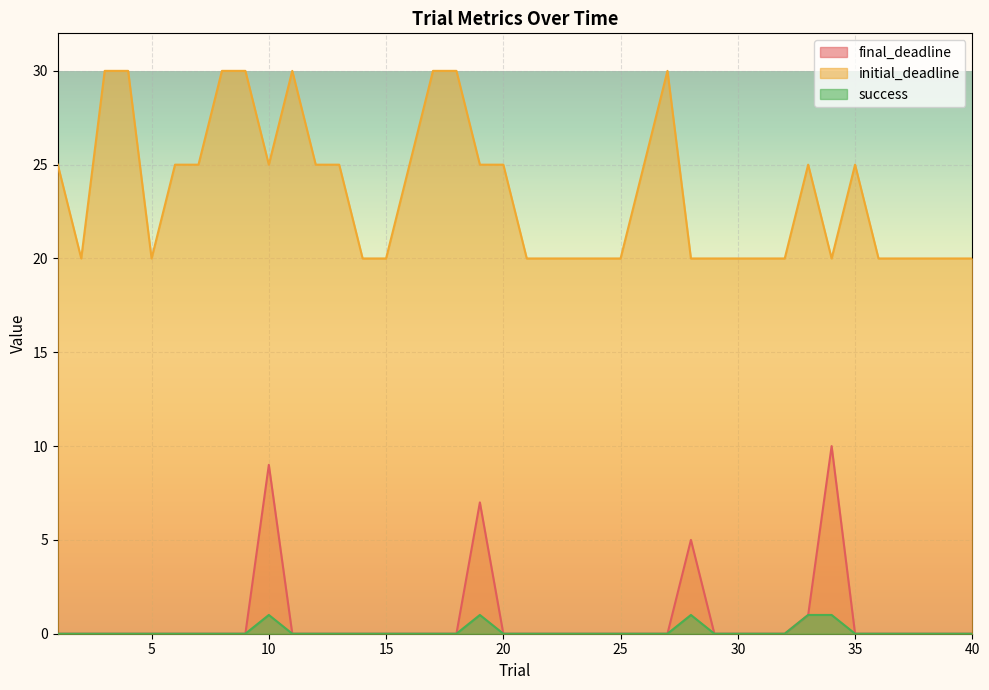

What is the approximate value of initial_deadline at 26?

25